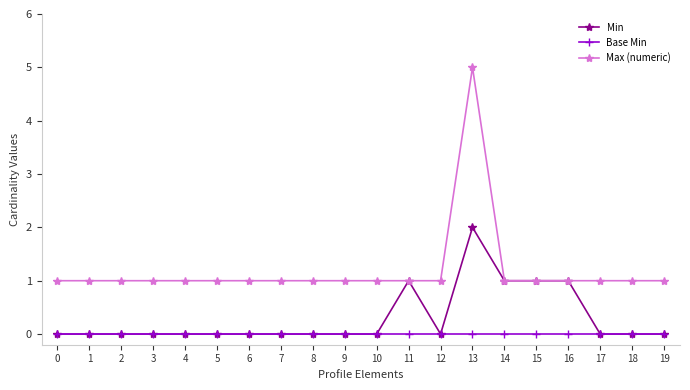

Rank the series by their maximum value, from highest to lowest.

Max (numeric), Min, Base Min